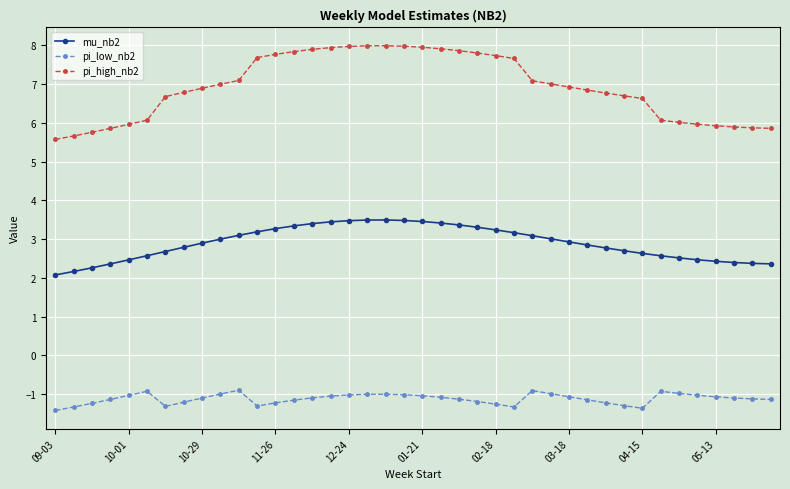

What is the highest value of the pi_low_nb2 series?

-0.9